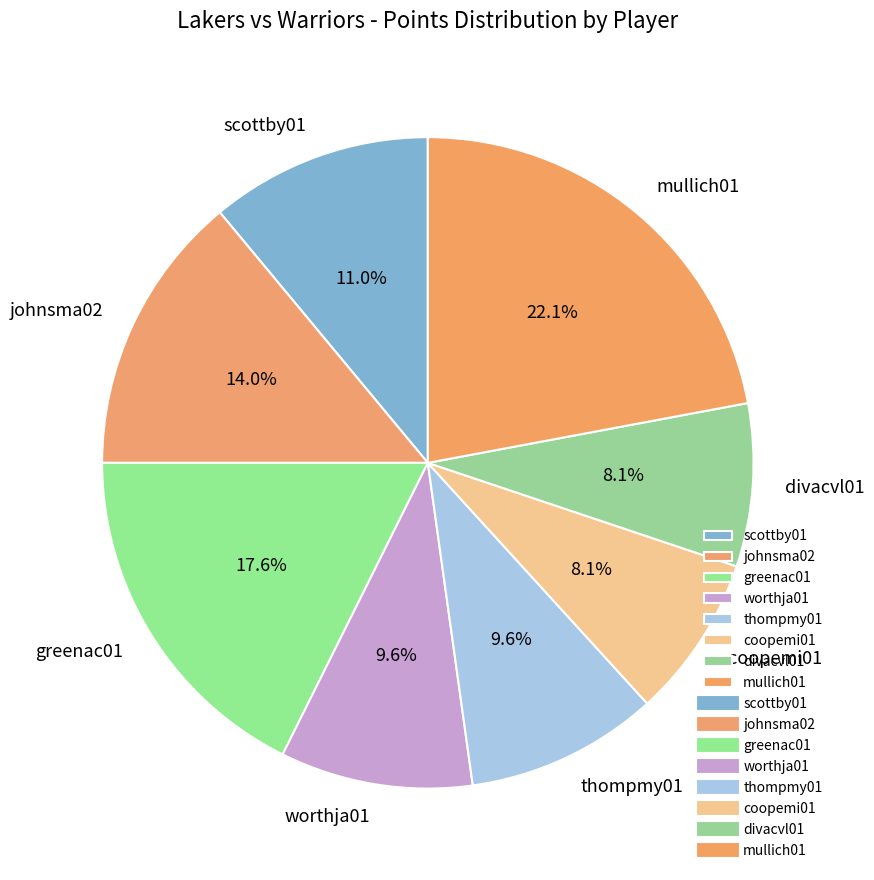

Does greenac01 represent more than half of the total?

No